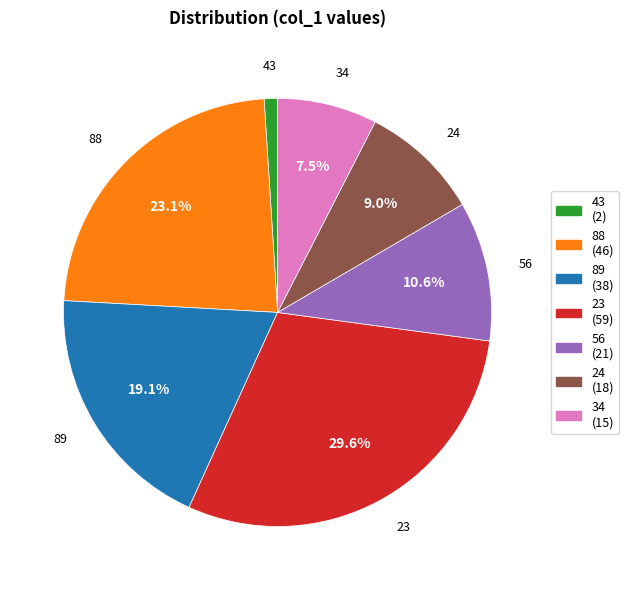

What is the ratio of the value at 89 to the value at 56?

1.8